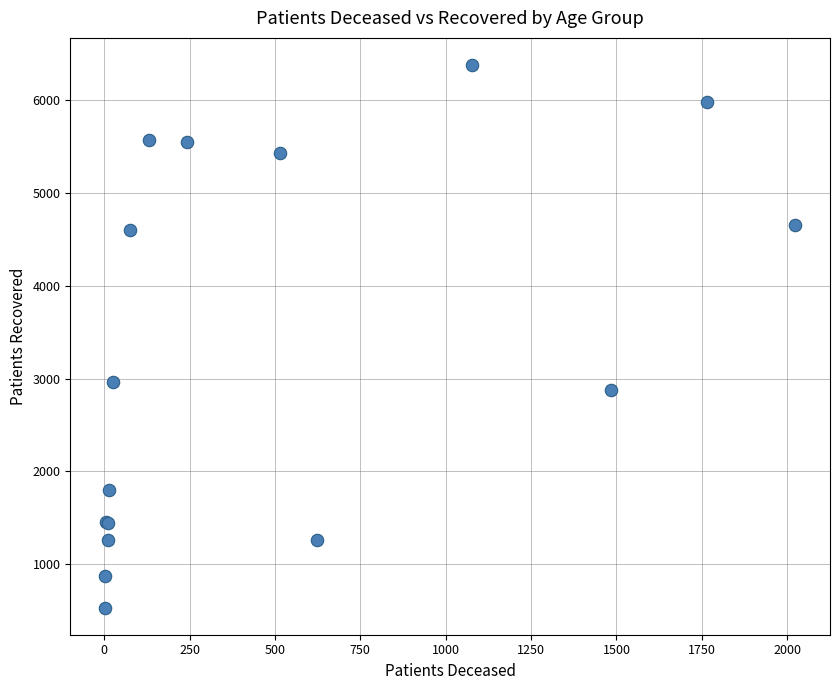

What Y value in the scatter plot is closest to 3454?

2964